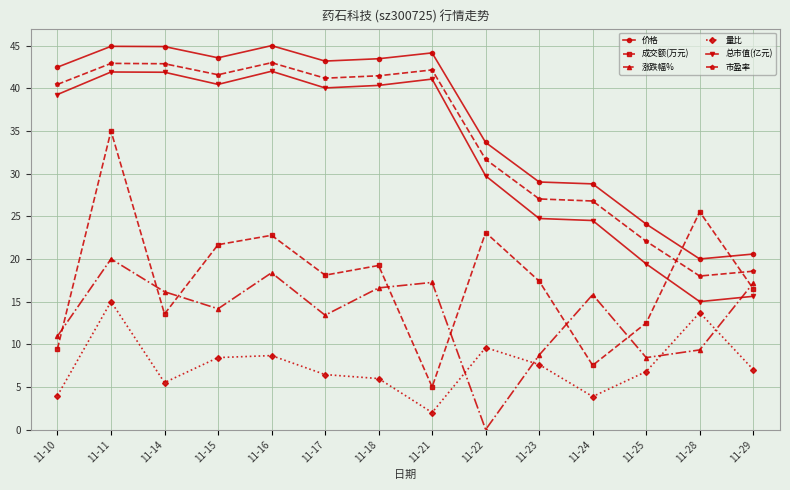

Where is 价格 nearest to the value 32?

11-22